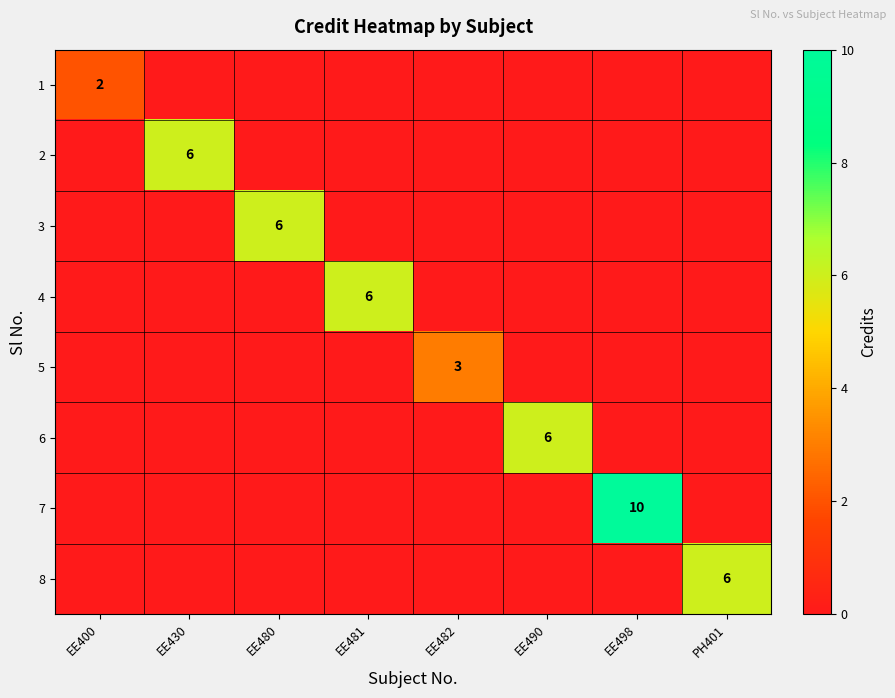

True or false: 5 has a value of 3 at EE482.

True